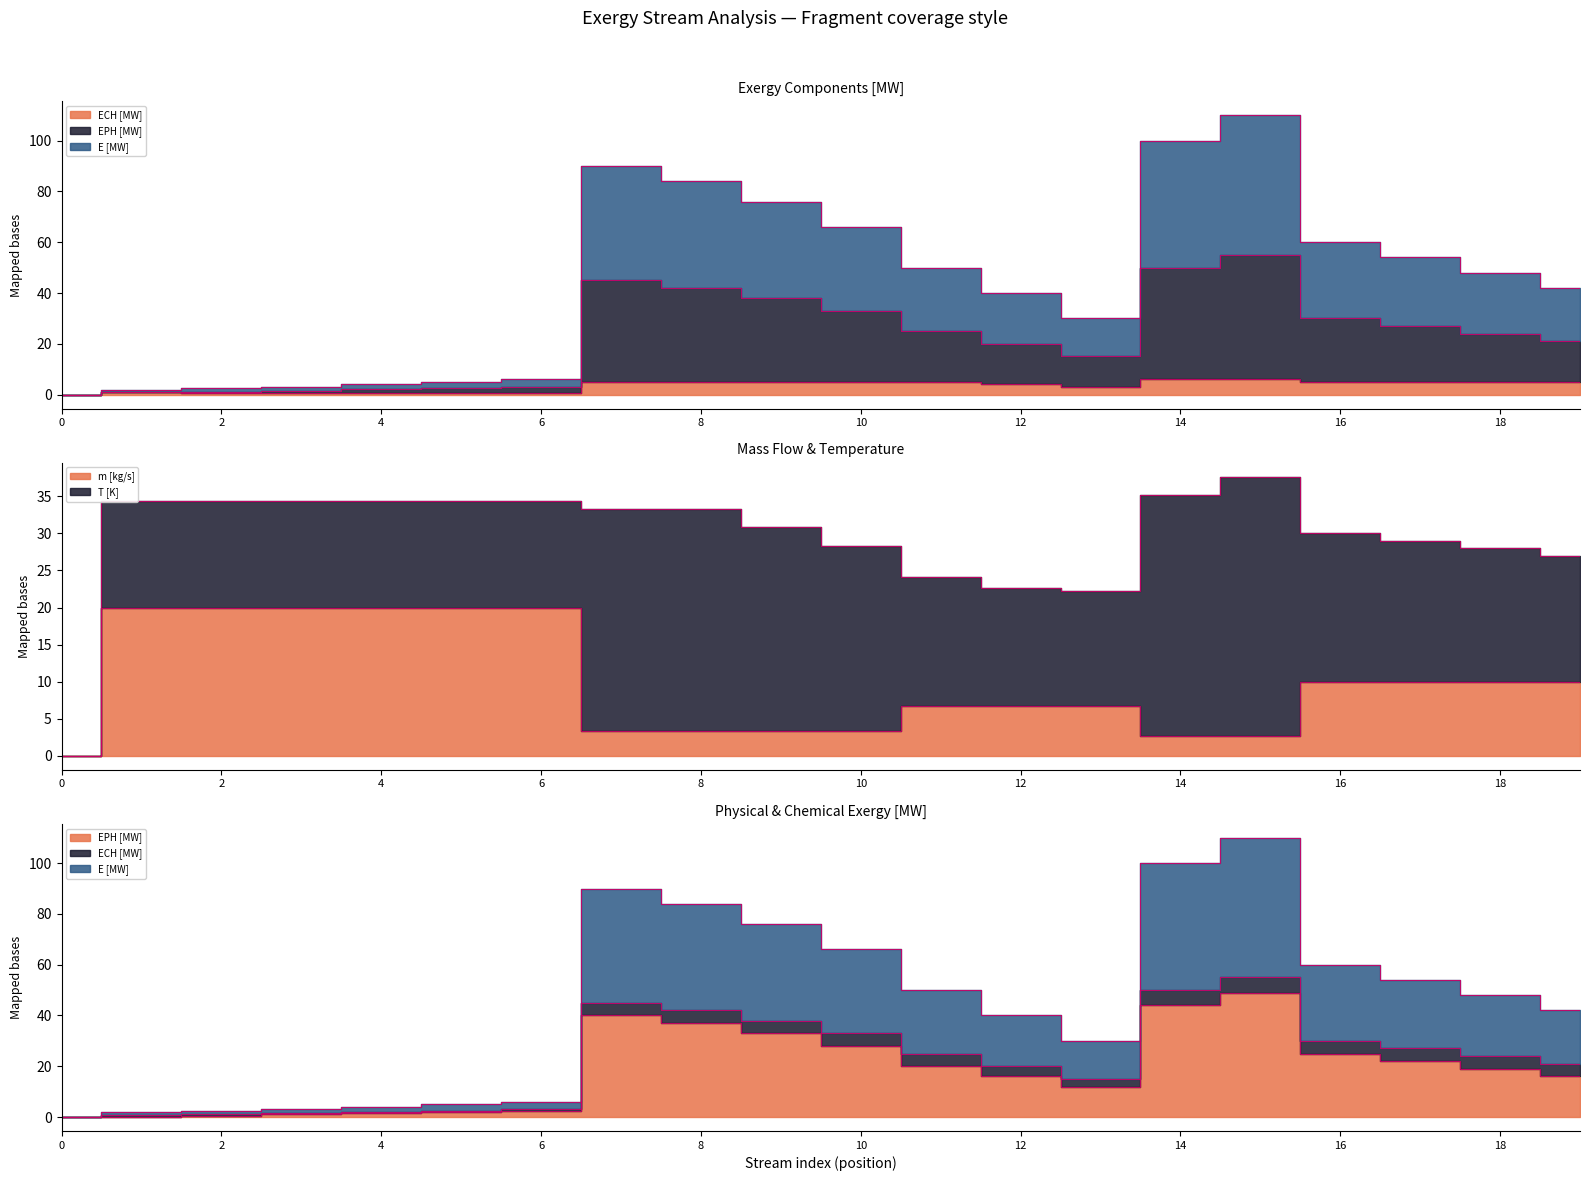

Which series ends up on top after the final intersection of m [kg/s] and EPH [MW]?

EPH [MW]